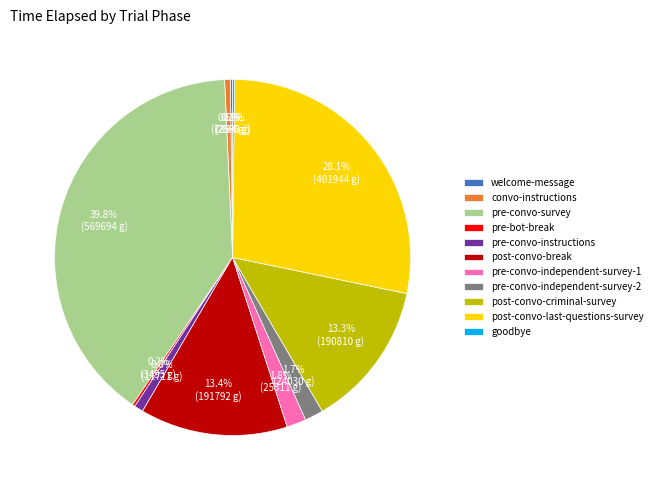

Approximately how many times larger is the value at pre-convo-independent-survey-2 compared to convo-instructions?

3.3